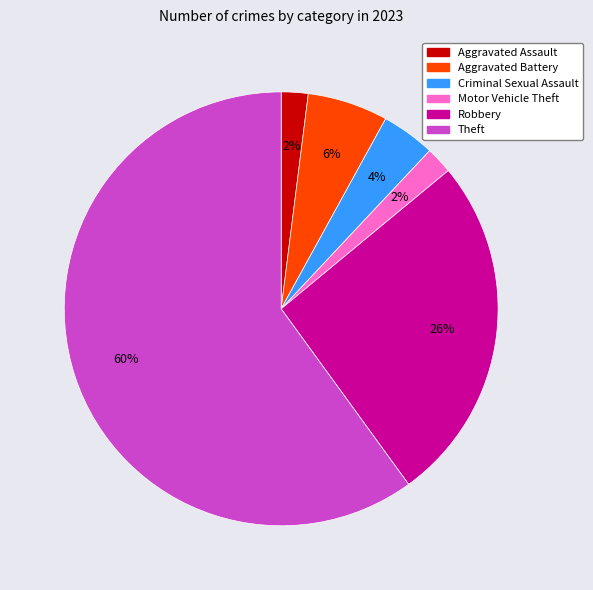

Does any single category account for the majority?

Yes